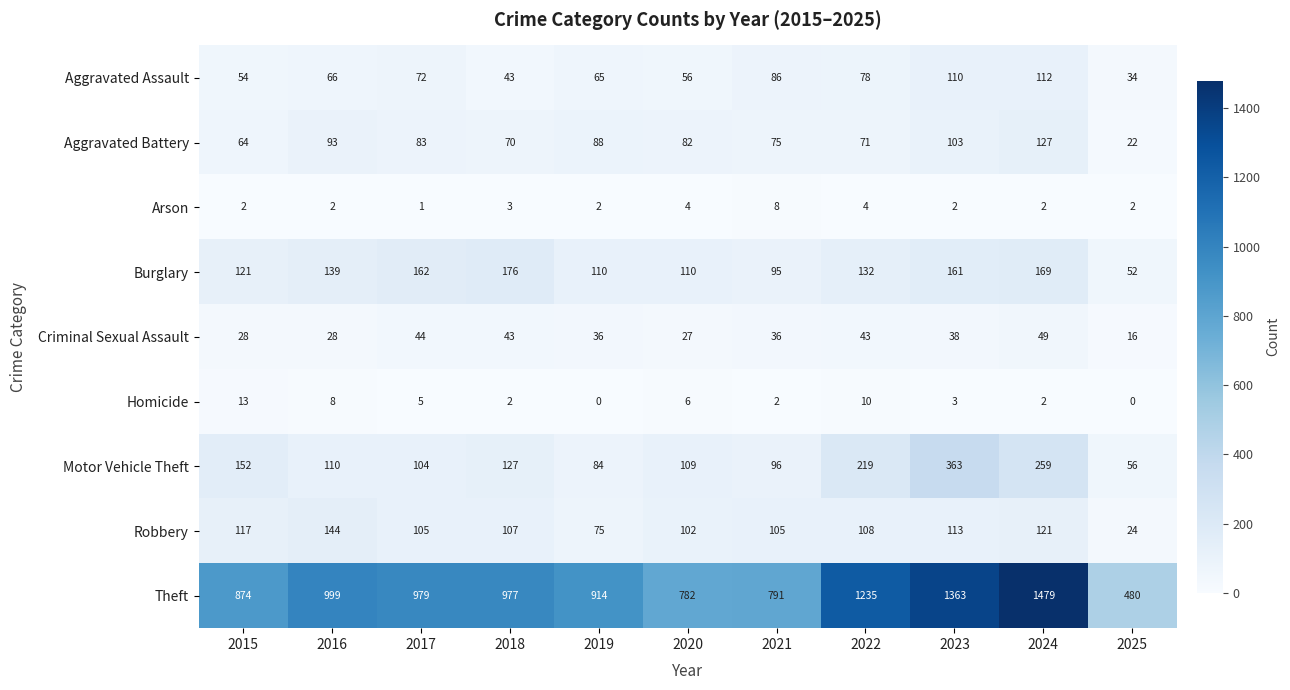

What value does the Motor Vehicle Theft series have at 2025?

56